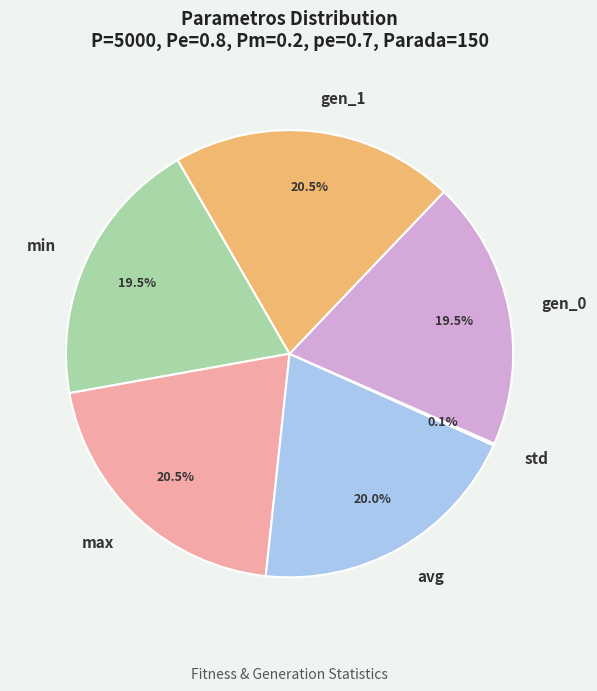

Combined, what portion of the pie is min and avg?

39.5%